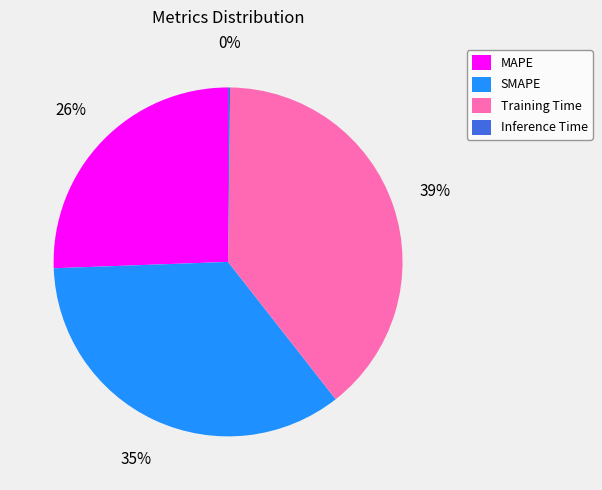

Is it true that SMAPE is 40% of the pie?

False